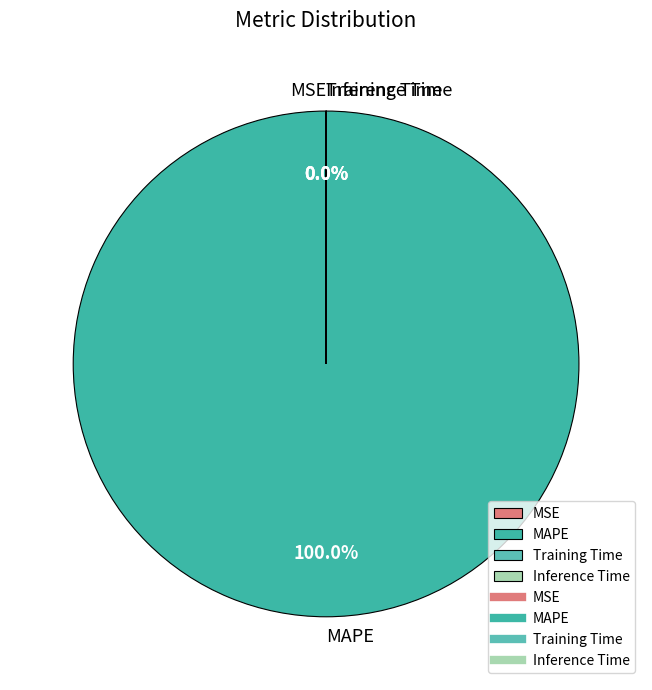

Does MSE represent more than half of the total?

No